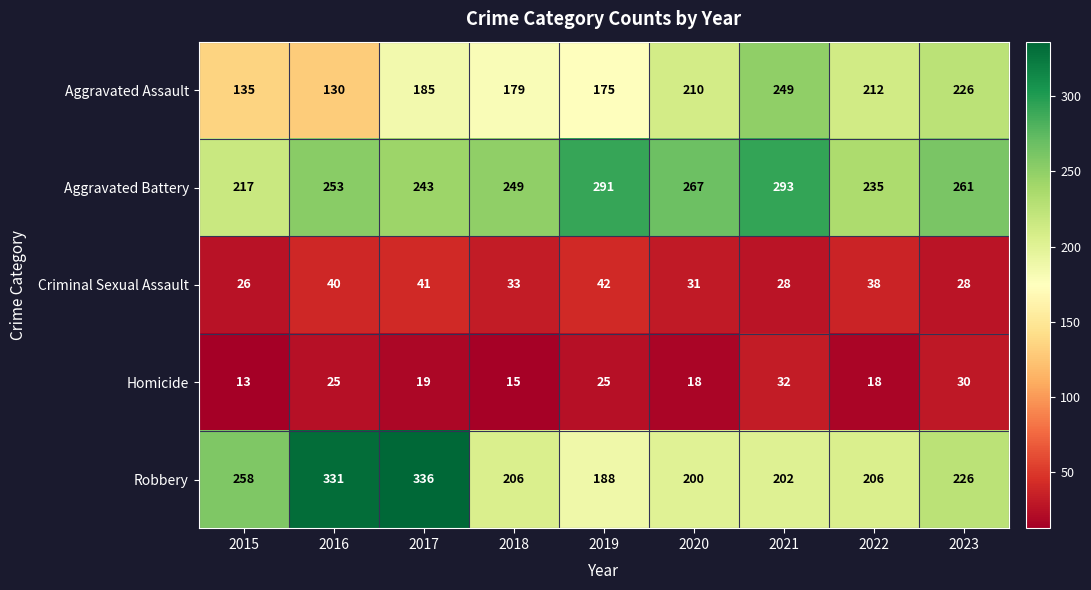

At which category is the sum across all series the highest?

2017